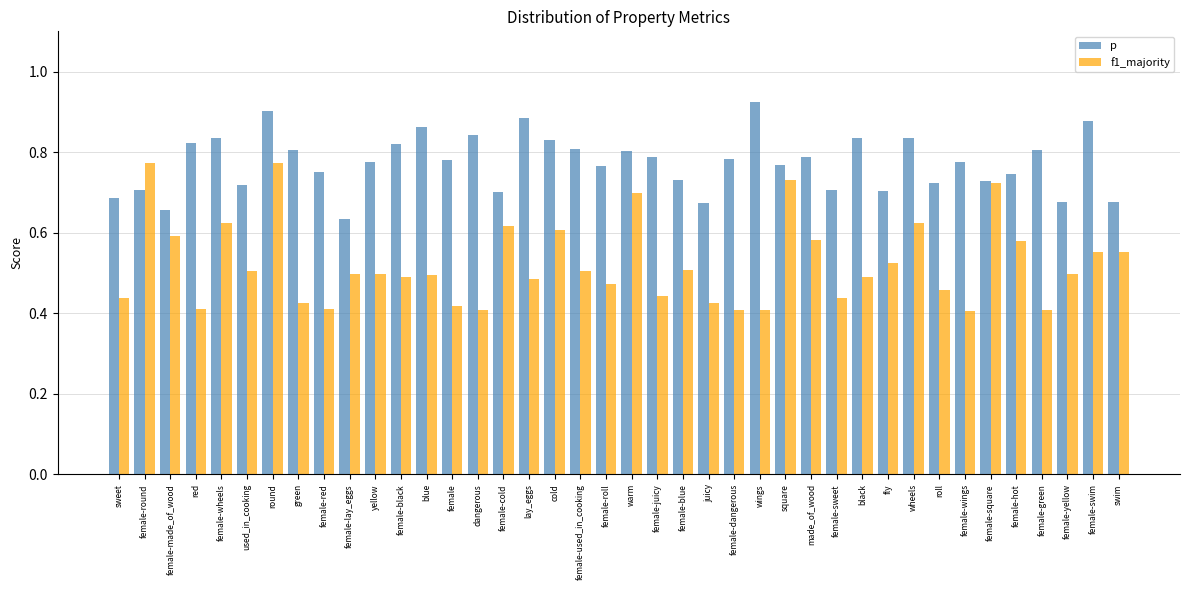

Rank the series by their average value, from lowest to highest.

f1_majority, p